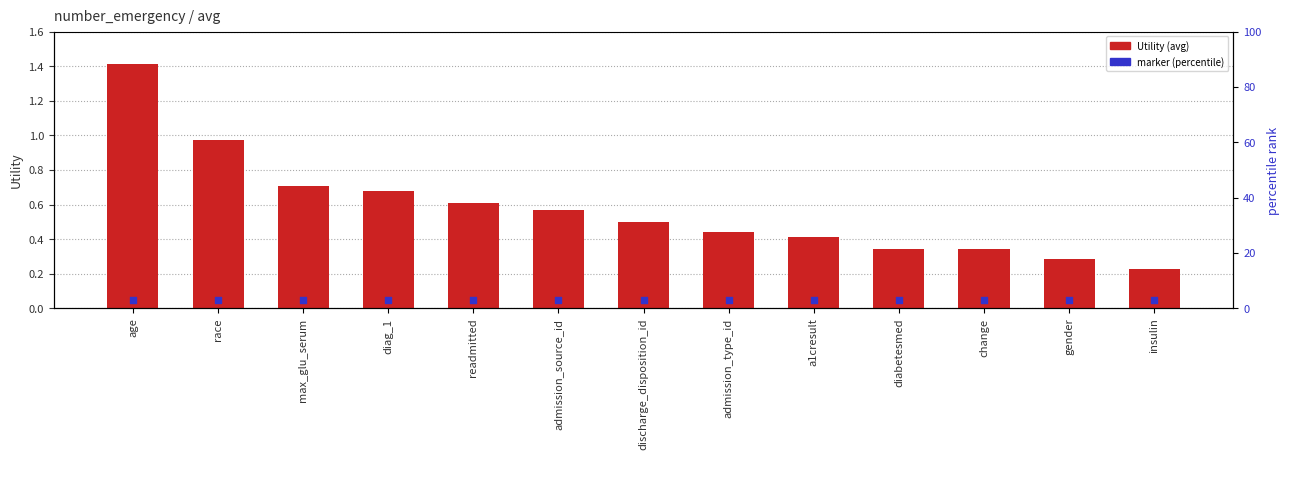

What is the total value across all series at change?

0.4